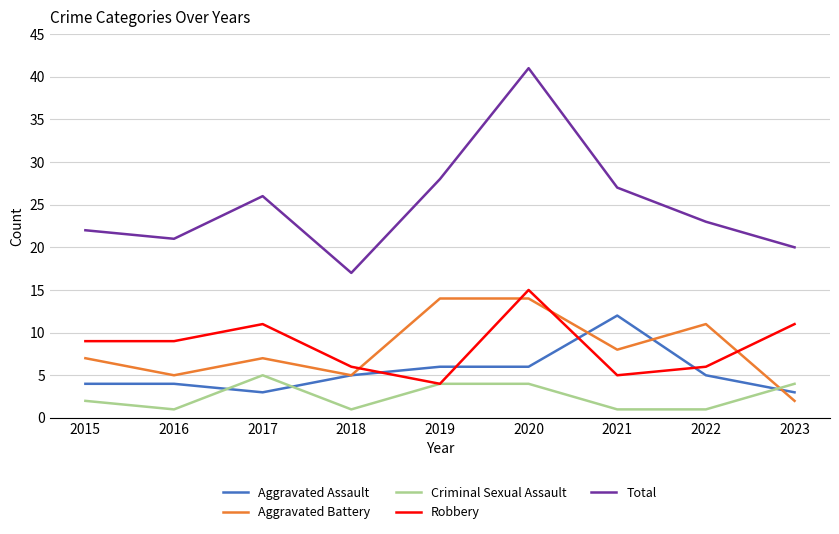

Reading left to right, transcribe all the data shown in this chart.

Aggravated Assault: 2015=4	2016=4	2017=3	2018=5	2019=6	2020=6	2021=12	2022=5	2023=3
Aggravated Battery: 2015=7	2016=5	2017=7	2018=5	2019=14	2020=14	2021=8	2022=11	2023=2
Criminal Sexual Assault: 2015=2	2016=1	2017=5	2018=1	2019=4	2020=4	2021=1	2022=1	2023=4
Robbery: 2015=9	2016=9	2017=11	2018=6	2019=4	2020=15	2021=5	2022=6	2023=11
Total: 2015=22	2016=21	2017=26	2018=17	2019=28	2020=41	2021=27	2022=23	2023=20